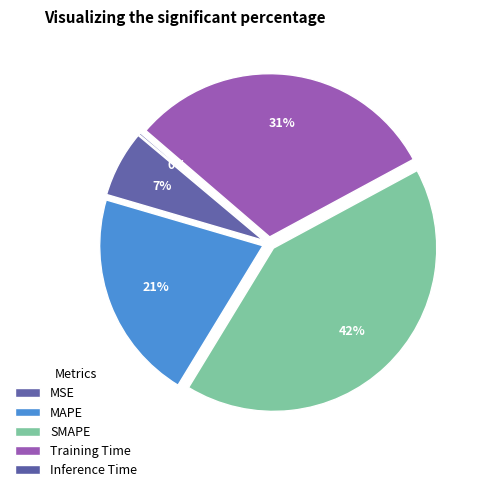

What is the ratio of the value at MSE to the value at SMAPE?

0.2